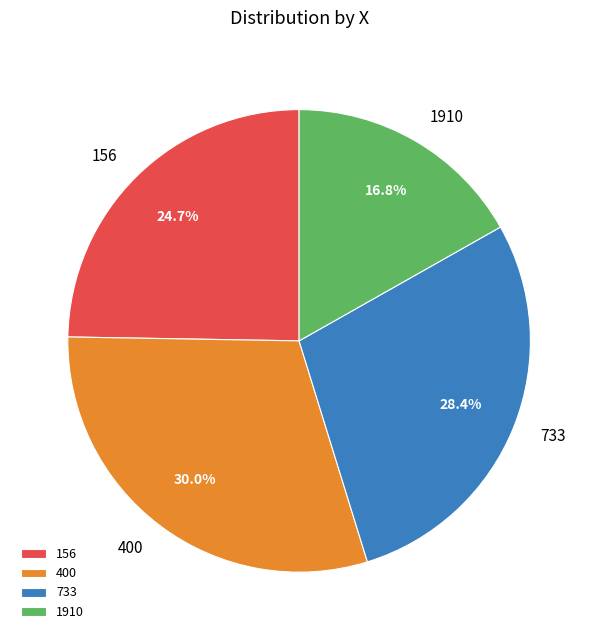

Do 156 and 1910 together represent more than half of the pie?

No